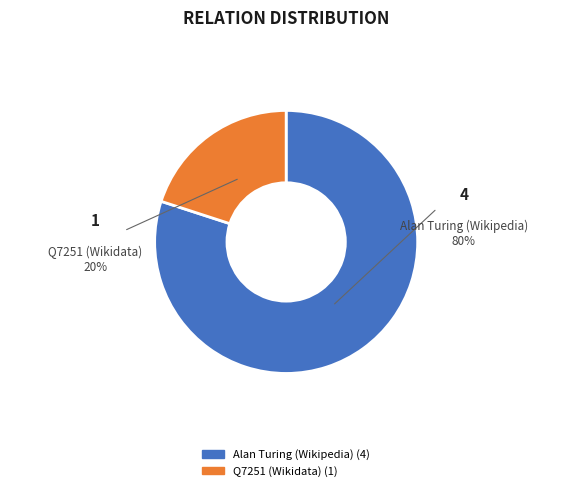

How many segments does this pie chart have?

2